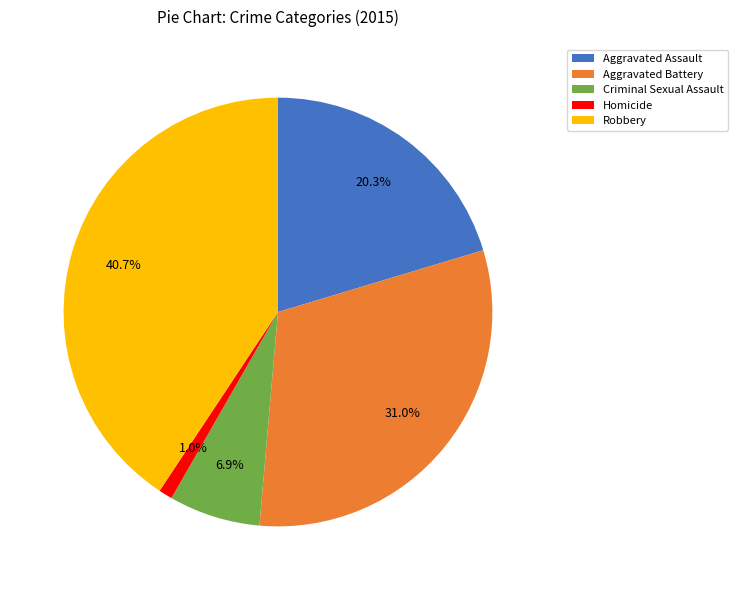

What is the smallest slice in the pie chart?

Homicide